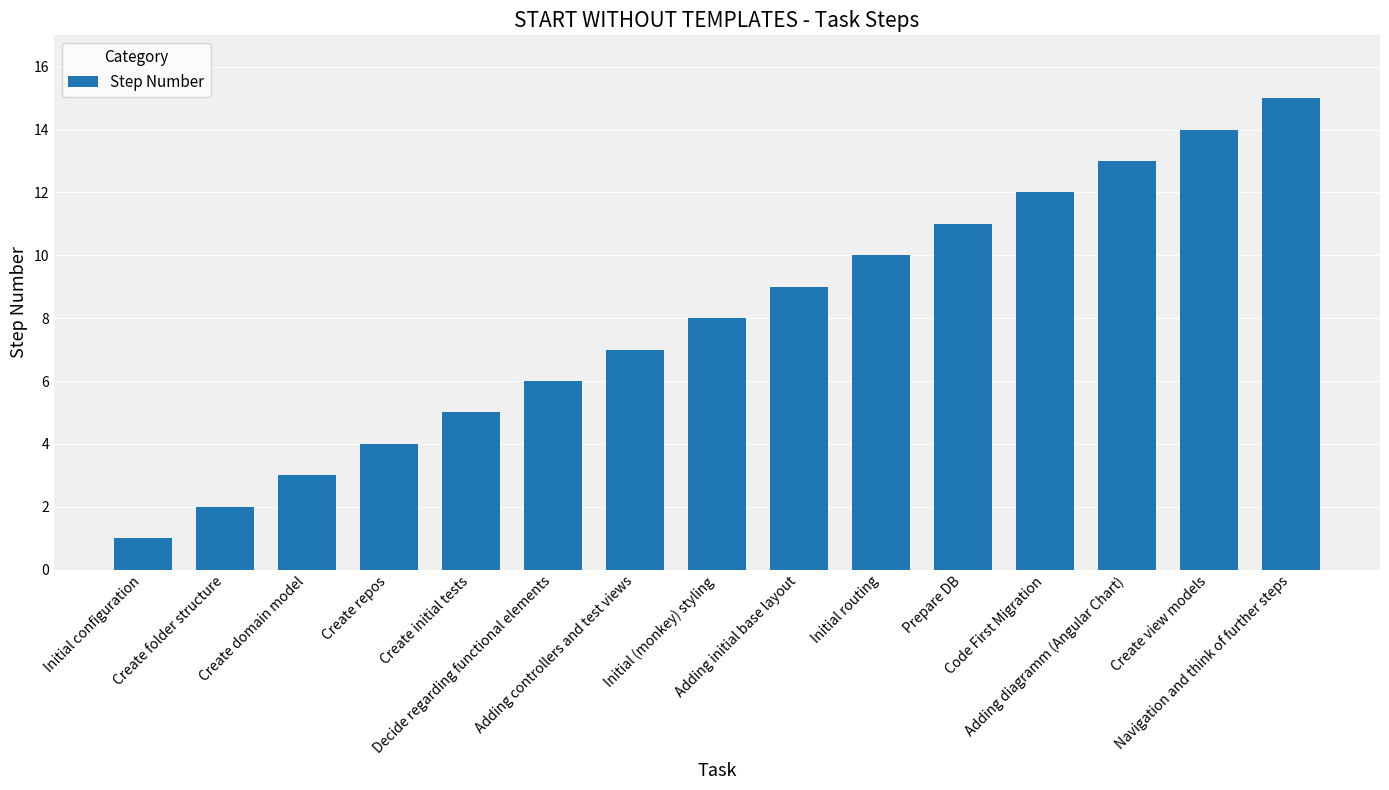

How many data points are less than 8?

7